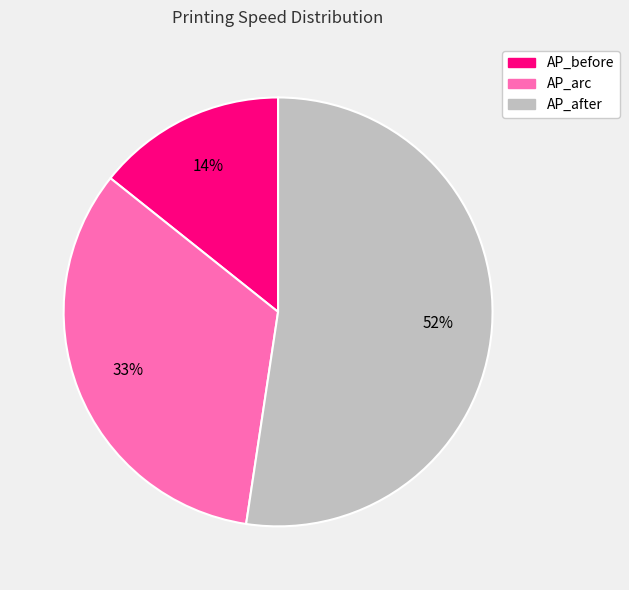

Is the sum of AP_after and AP_arc greater than half?

Yes